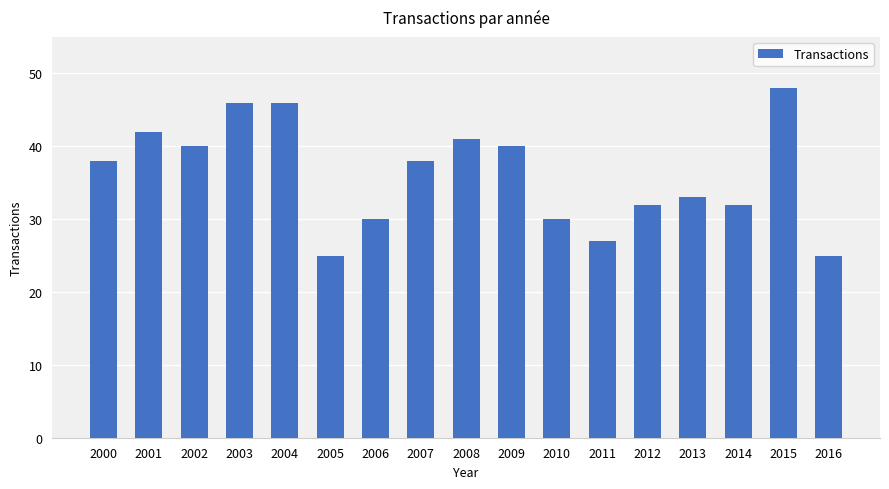

At which category does the chart reach its peak across all series?

2015